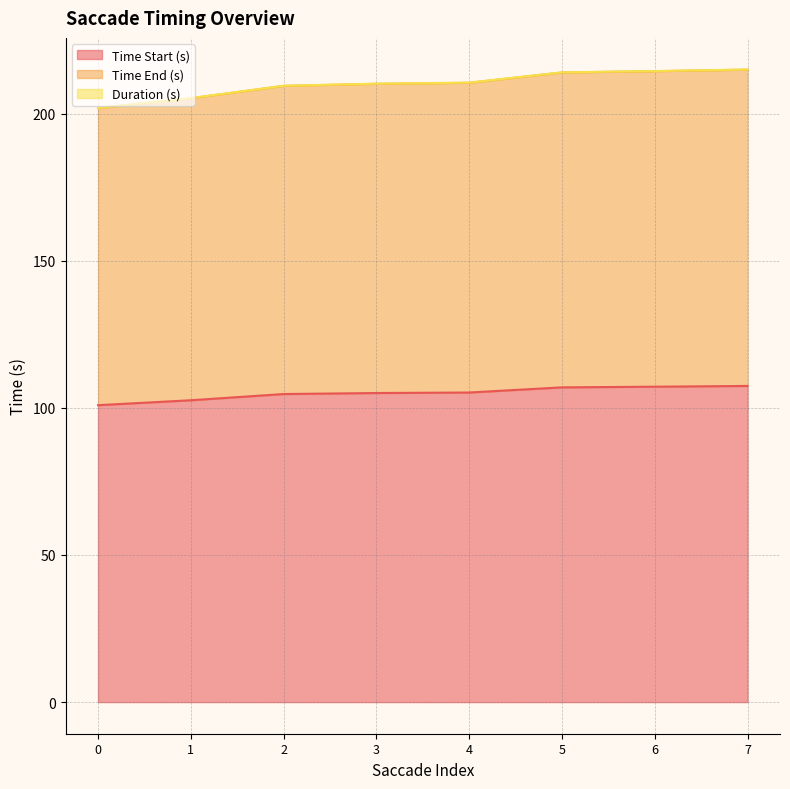

True or false: Time Start (s) has a value of 64.9 at 7.

False